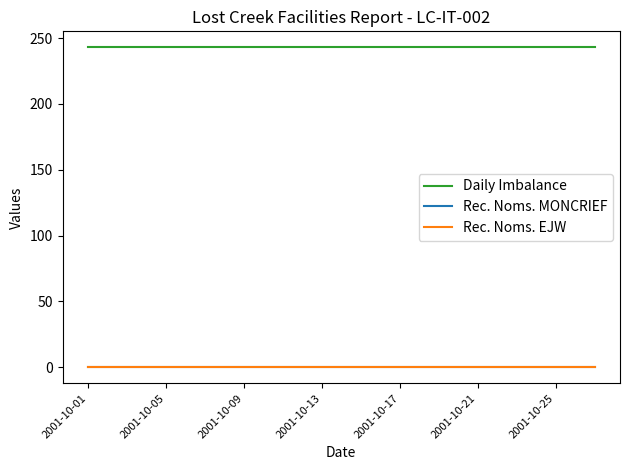

Is this an area chart (filled region under the line)?

No